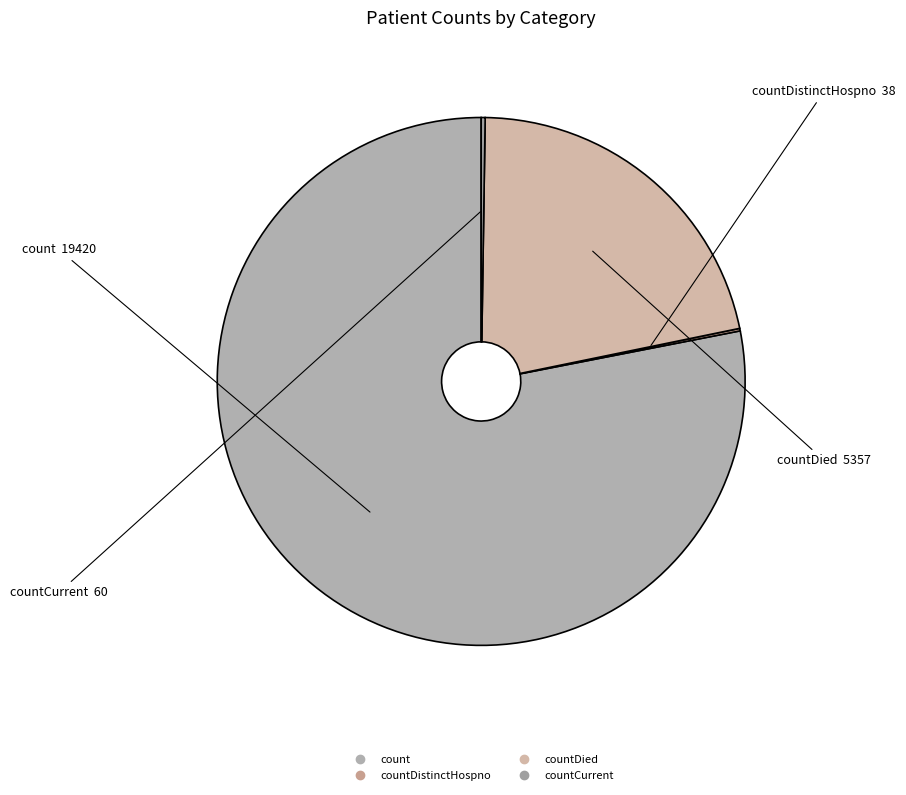

Is there a majority slice in this chart?

Yes